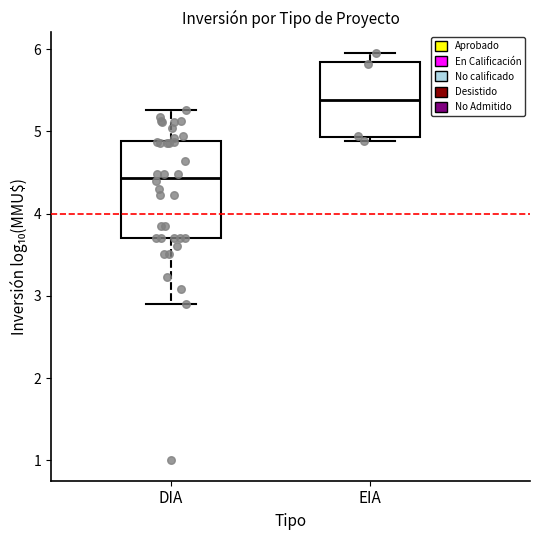

Where is the upper edge of the box for DIA on the y-axis? The values are not printed on the chart, so give them approximately, as read against the axis.

4.9